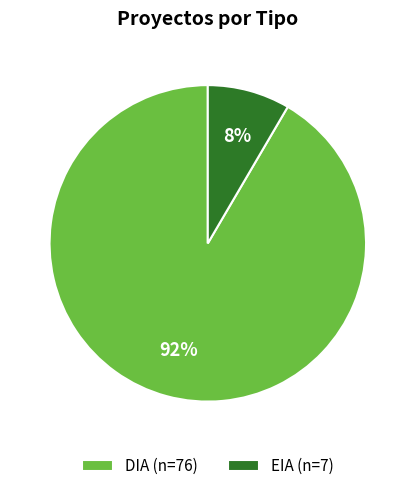

To the nearest percent, what portion does EIA represent?

8%